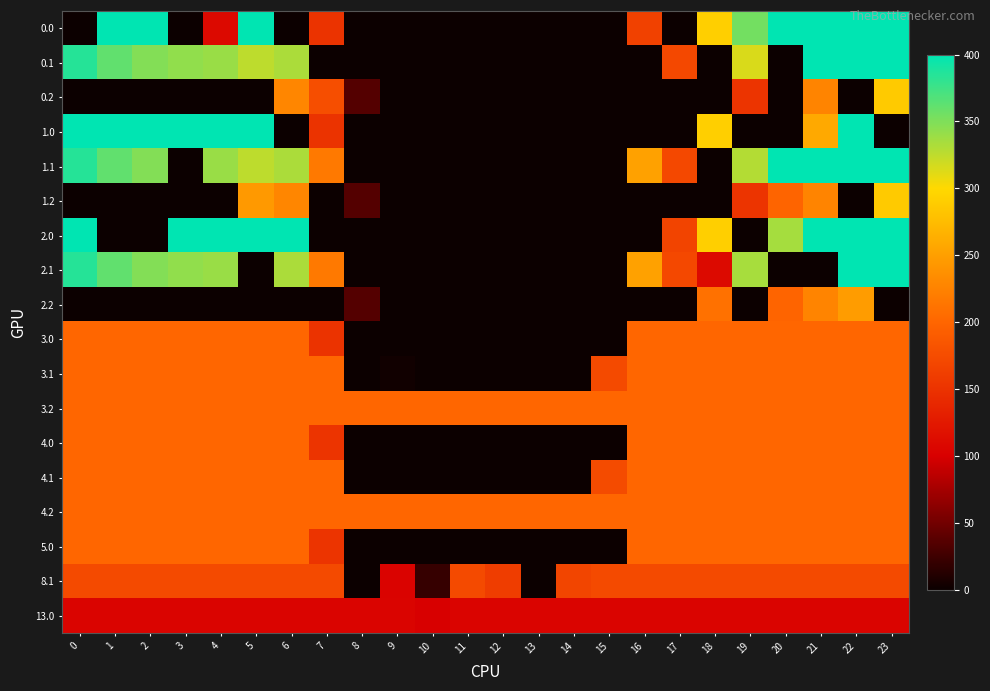

How many distinct data groups are displayed?

18